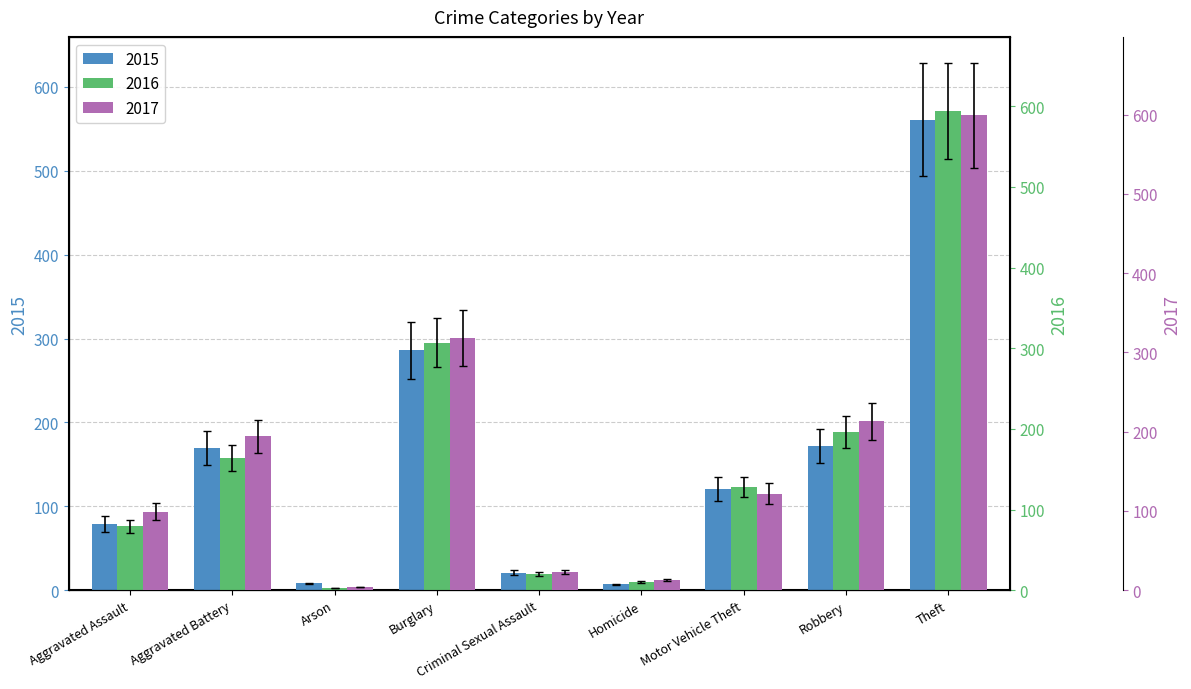

At which category is the sum across all series the highest?

Theft